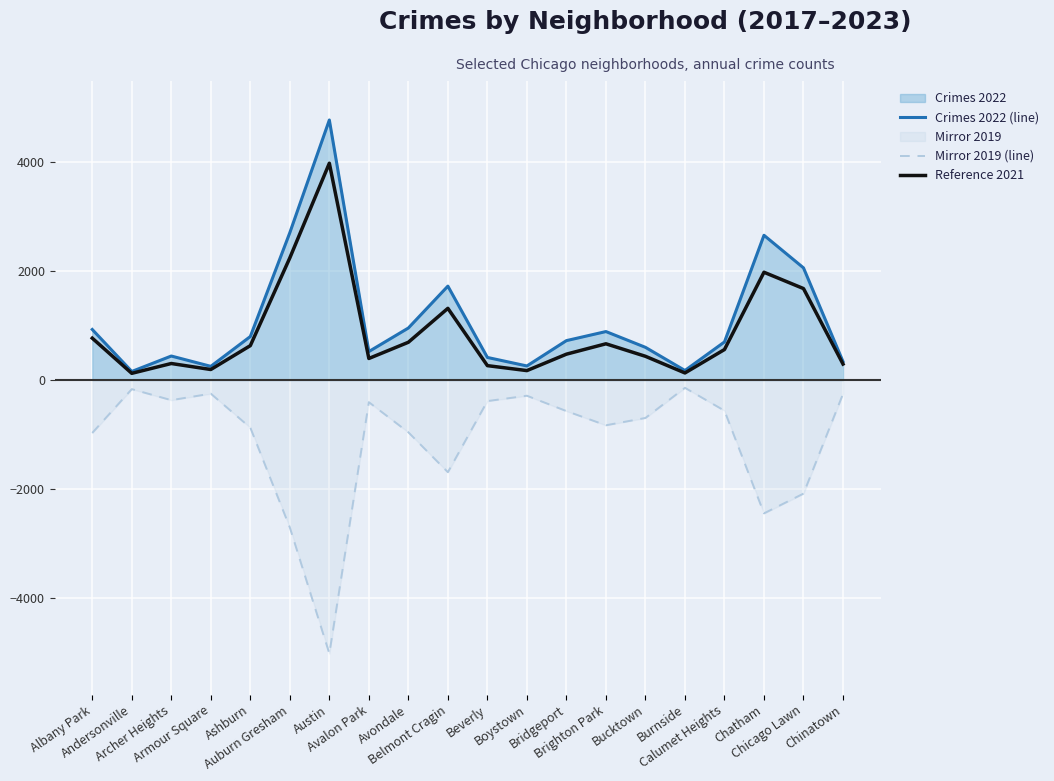

Reading left to right, transcribe all the data shown in this chart.

Crimes 2022 (line): Albany Park=926	Andersonville=157	Archer Heights=440	Armour Square=251	Ashburn=797	Auburn Gresham=2699	Austin=4762	Avalon Park=522	Avondale=953	Belmont Cragin=1720	Beverly=414	Boystown=258	Bridgeport=722	Brighton Park=888	Bucktown=599	Burnside=175	Calumet Heights=698	Chatham=2651	Chicago Lawn=2054	Chinatown=338
Mirror 2019 (line): Albany Park=-968	Andersonville=-166	Archer Heights=-368	Armour Square=-249	Ashburn=-872	Auburn Gresham=-2700	Austin=-5008	Avalon Park=-405	Avondale=-957	Belmont Cragin=-1687	Beverly=-385	Boystown=-287	Bridgeport=-568	Brighton Park=-828	Bucktown=-694	Burnside=-142	Calumet Heights=-561	Chatham=-2441	Chicago Lawn=-2079	Chinatown=-253
Reference 2021: Albany Park=767	Andersonville=123	Archer Heights=303	Armour Square=193	Ashburn=630	Auburn Gresham=2237	Austin=3970	Avalon Park=395	Avondale=692	Belmont Cragin=1313	Beverly=264	Boystown=173	Bridgeport=474	Brighton Park=664	Bucktown=435	Burnside=130	Calumet Heights=559	Chatham=1974	Chicago Lawn=1675	Chinatown=293